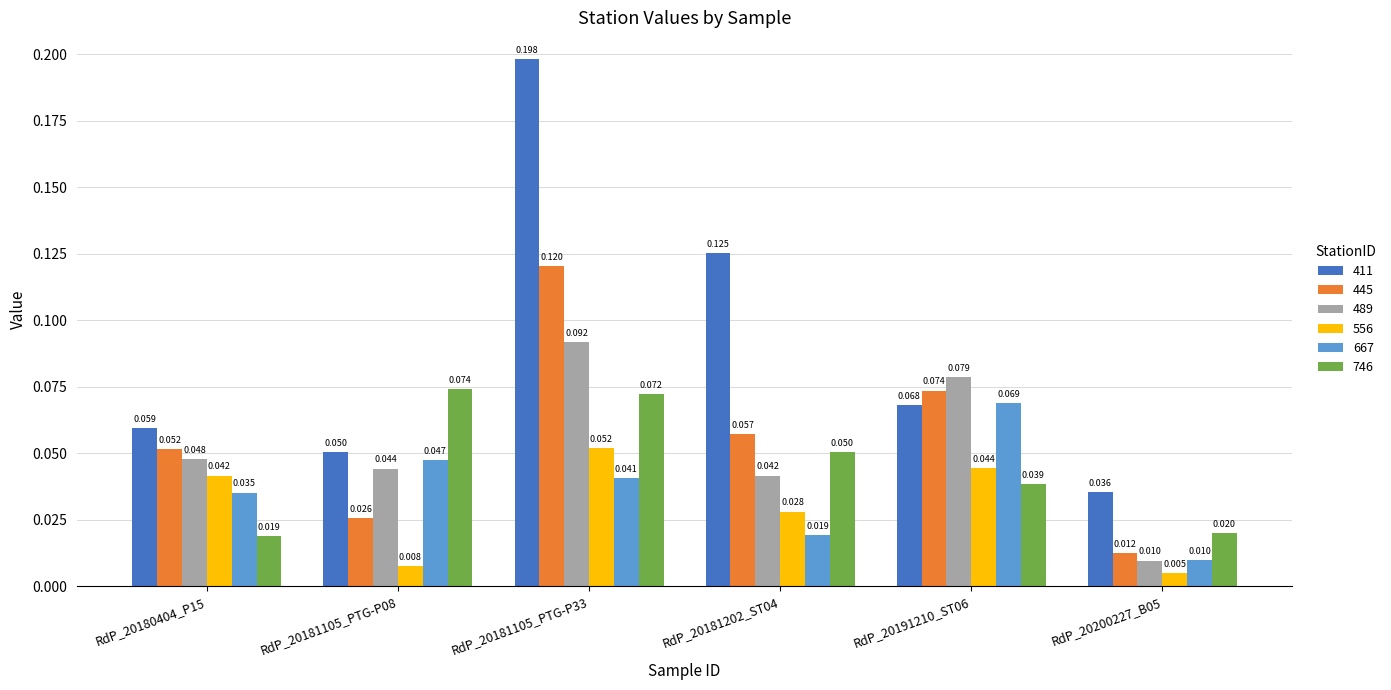

Is the value of 411 at RdP_20181202_ST04 greater than the value of 556 at RdP_20200227_B05?

Yes